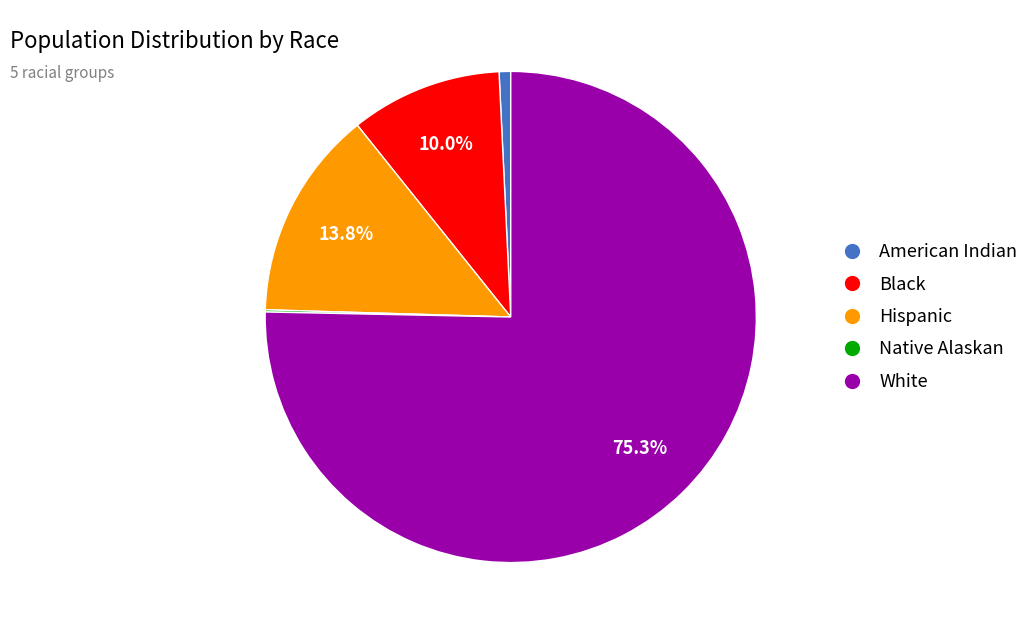

To the nearest percent, what percentage of the pie is White?

75%